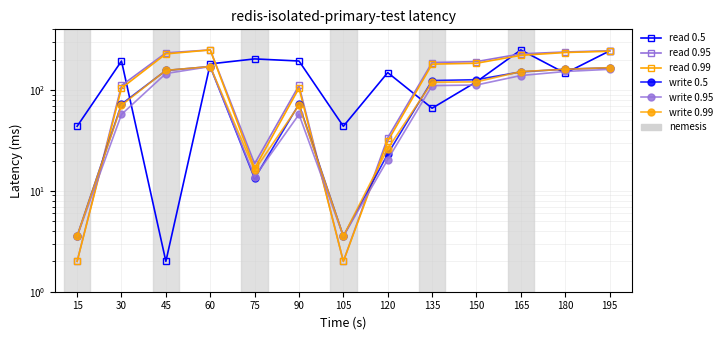

What is the value of the read 0.95 point at the 10th from the left?

191.5